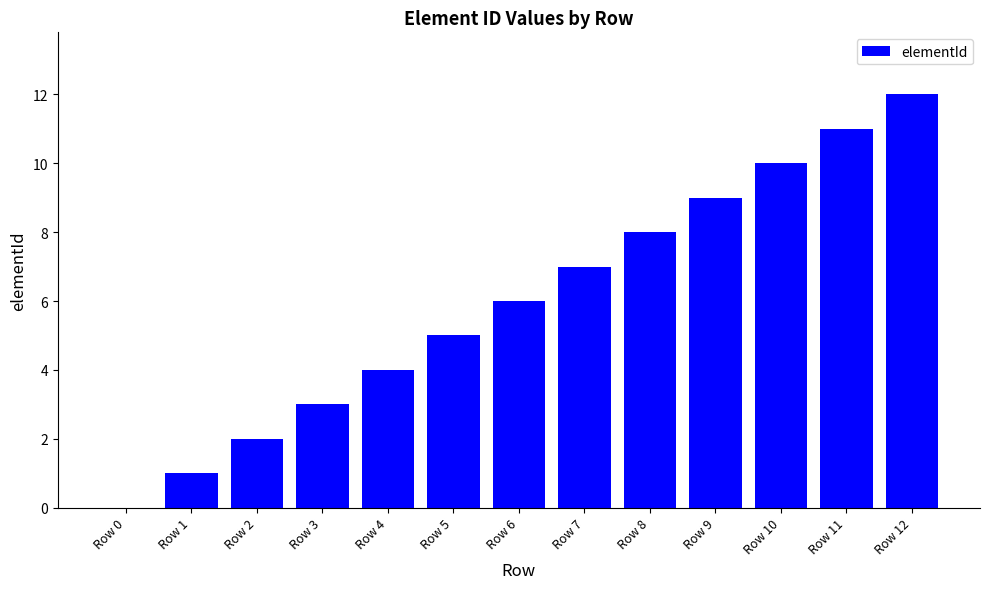

The value at Row 7 is 10. True or false?

False